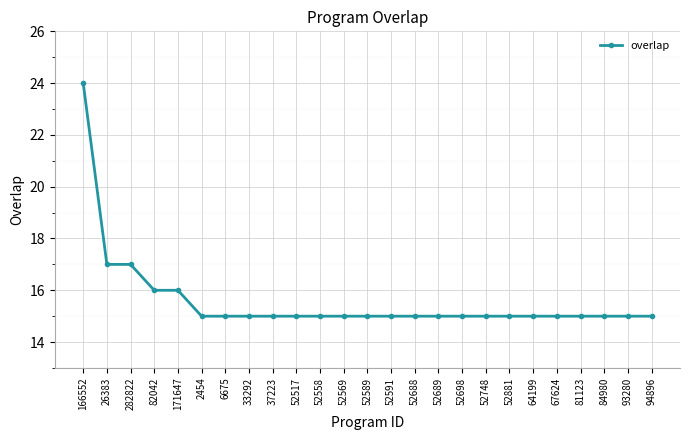

Read the value at 82042.

16